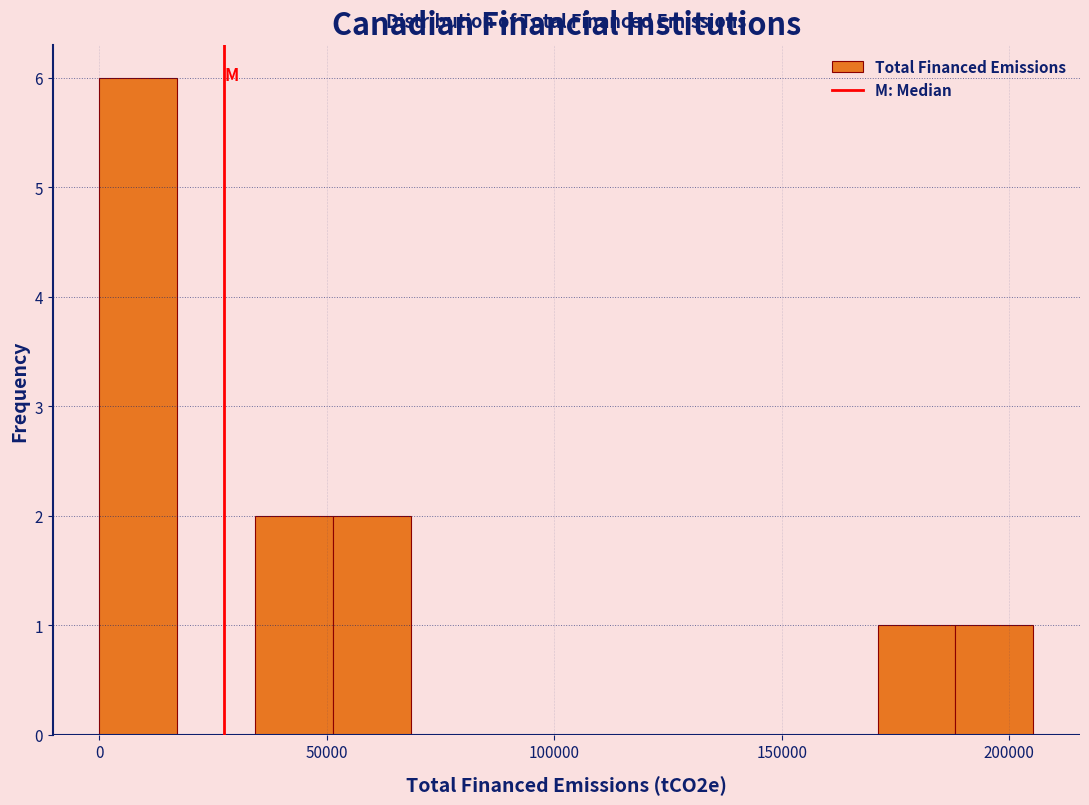

Read against the x-axis, roughly where is the centre of the tallest bar?

10000